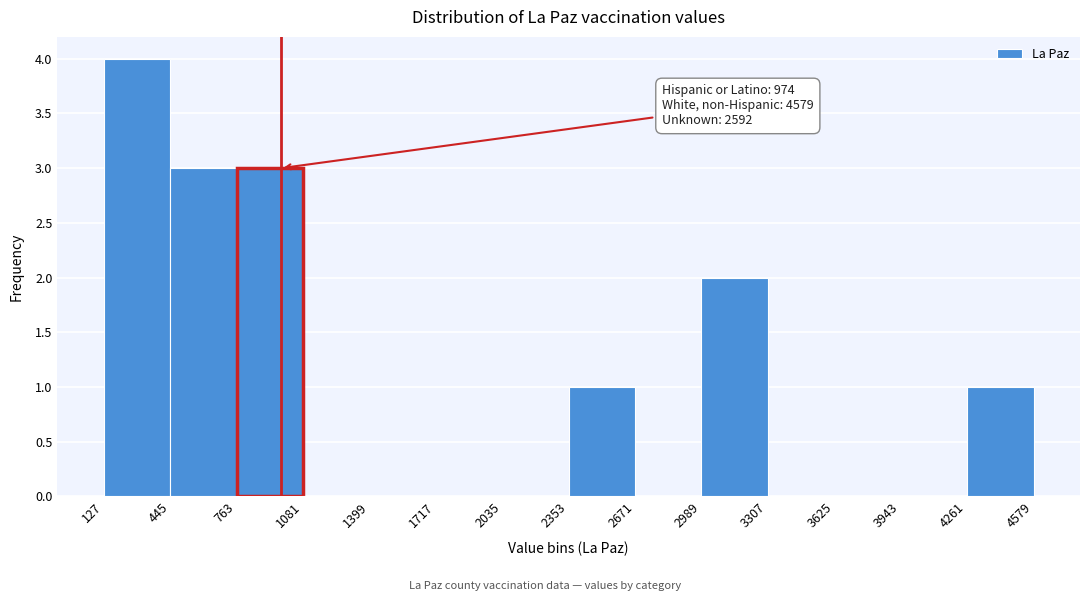

Over which range of the x-axis is the bar tallest?

127 to 445